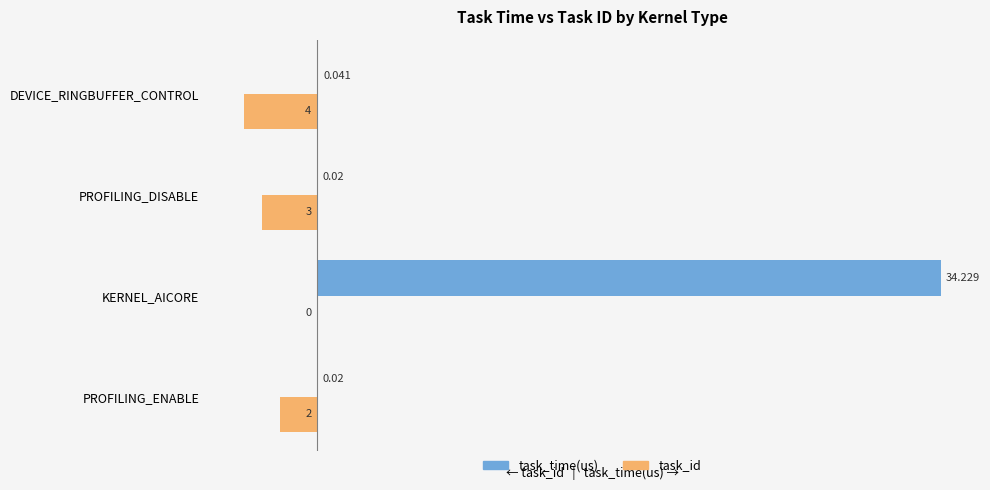

Which label corresponds to the largest value in the chart?

KERNEL_AICORE